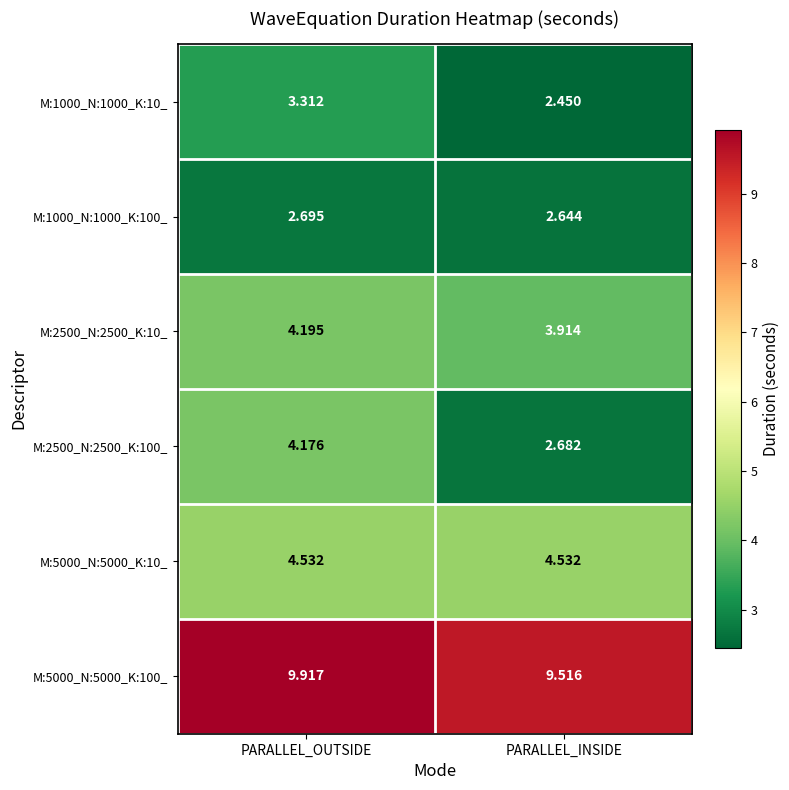

At which category does the chart reach its peak across all series?

PARALLEL_OUTSIDE